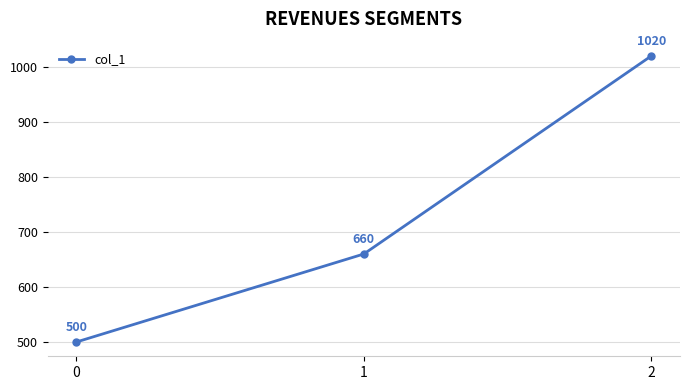

What is the change in value from 0 to 2?

+520